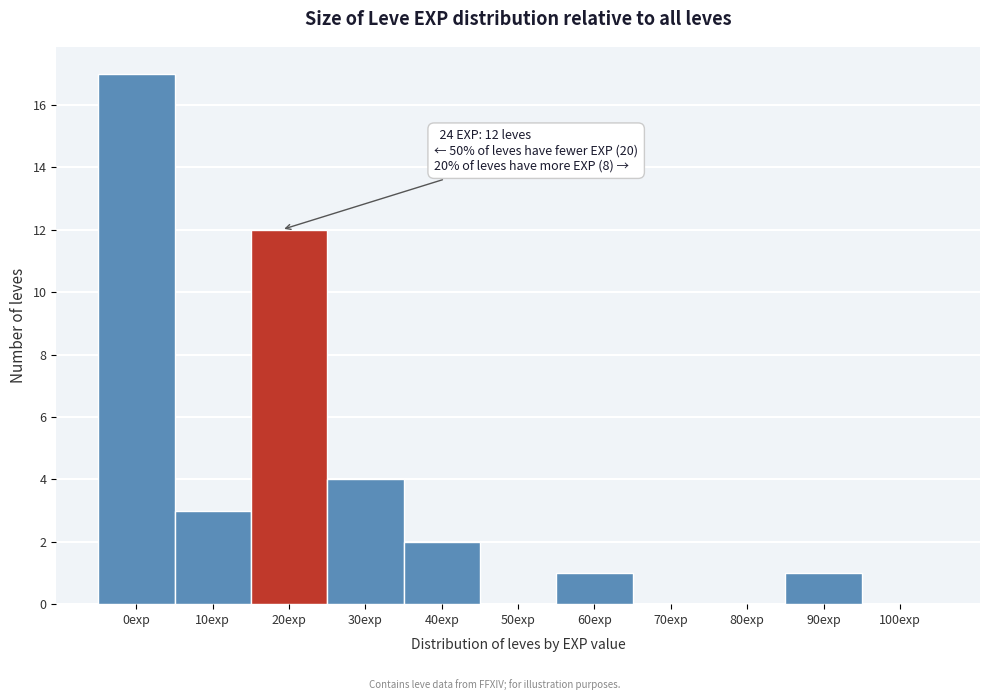

Reading left to right, transcribe all the data shown in this chart.

0exp=17	10exp=3	20exp=12	30exp=4	40exp=2	50exp=0	60exp=1	70exp=0	80exp=0	90exp=1	100exp=0